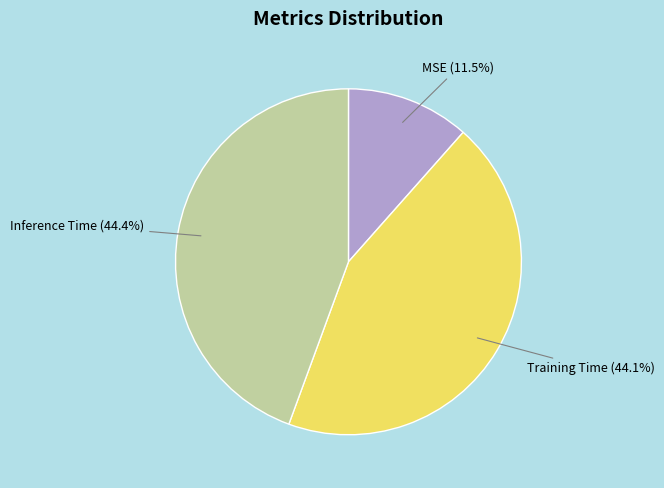

Count the number of slices in the pie.

3